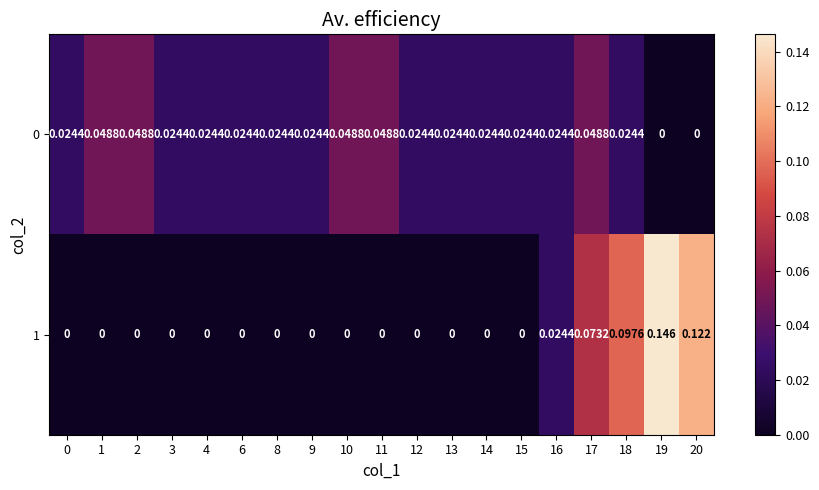

At how many categories does at least one series exceed 0?

19